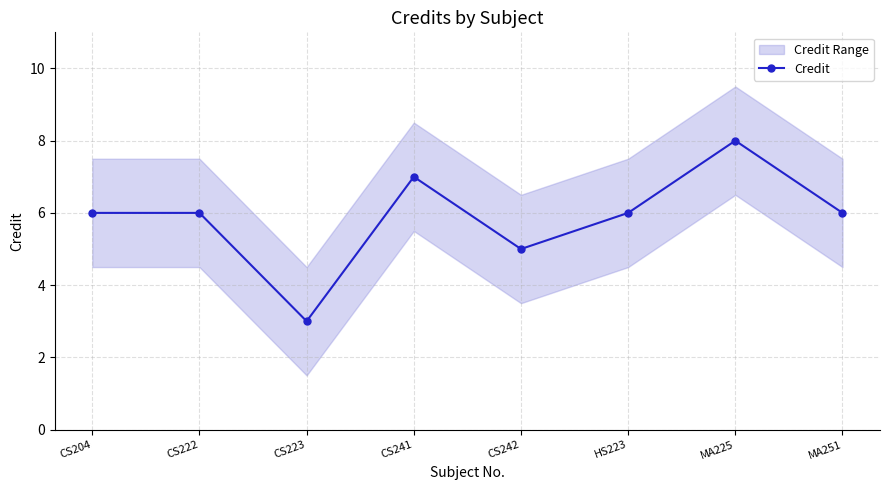

How many points are higher than both their immediate neighbors (excluding endpoints)?

2